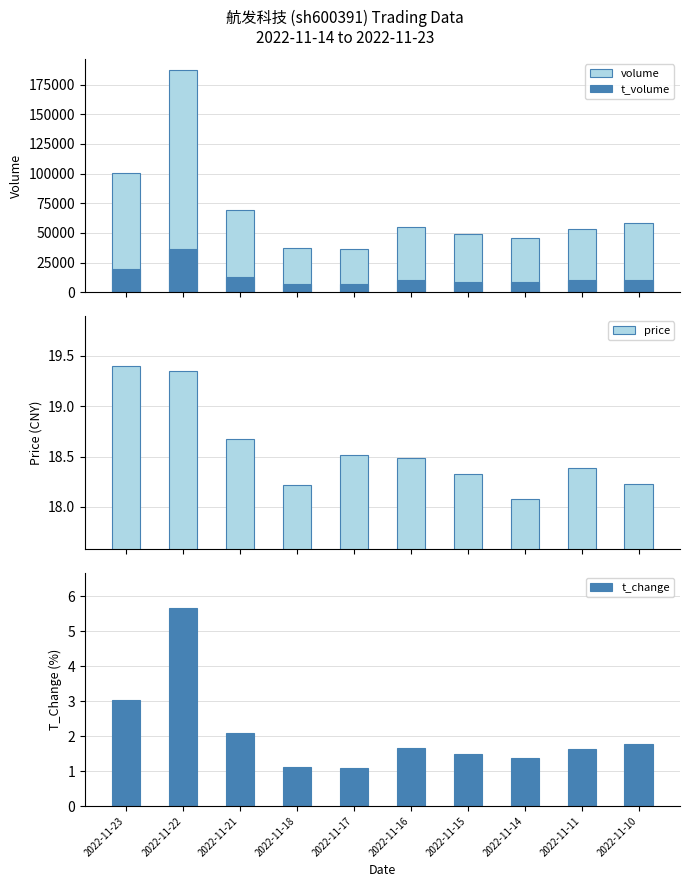

At how many categories does at least one series exceed 166723?

1